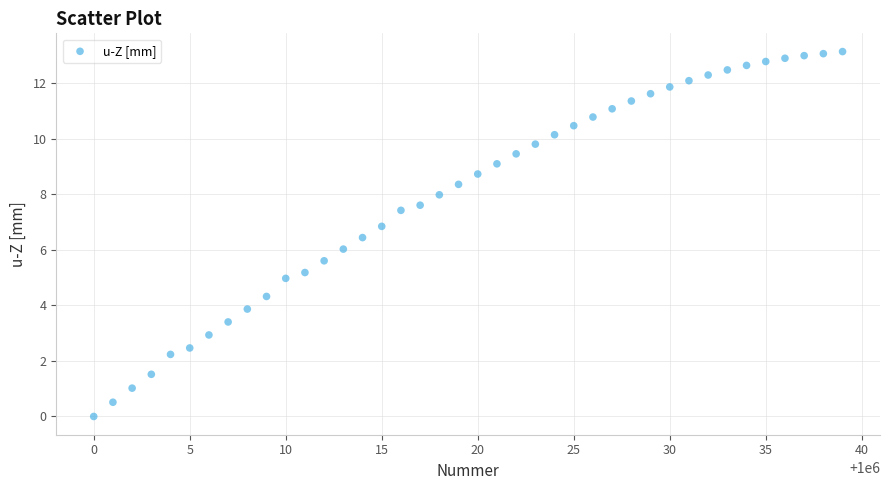

What is the range of Y values (max minus min)?

13.1